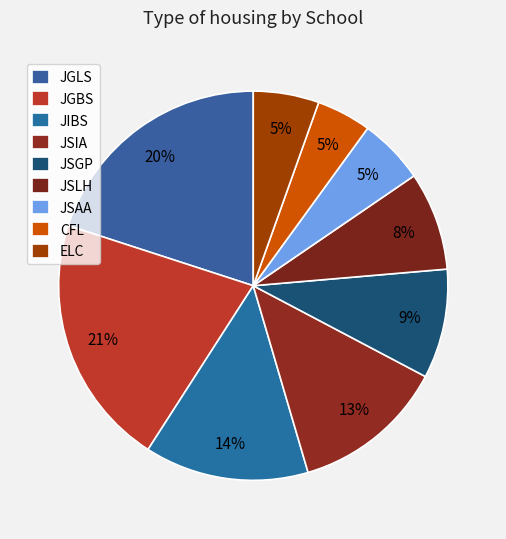

Is there any slice that represents more than half of the pie?

No